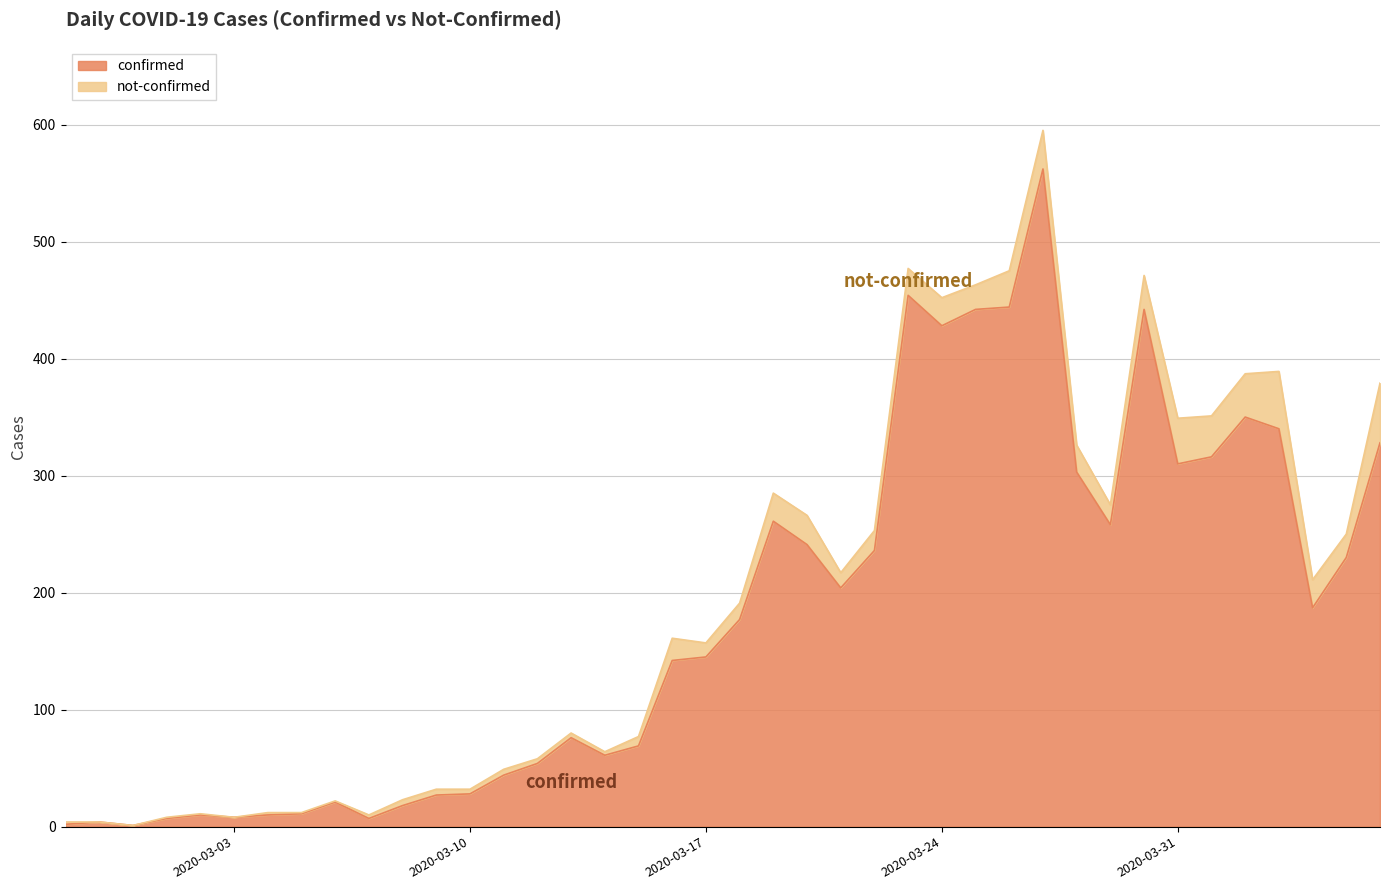

What position from the left is 2020-02-28?

2